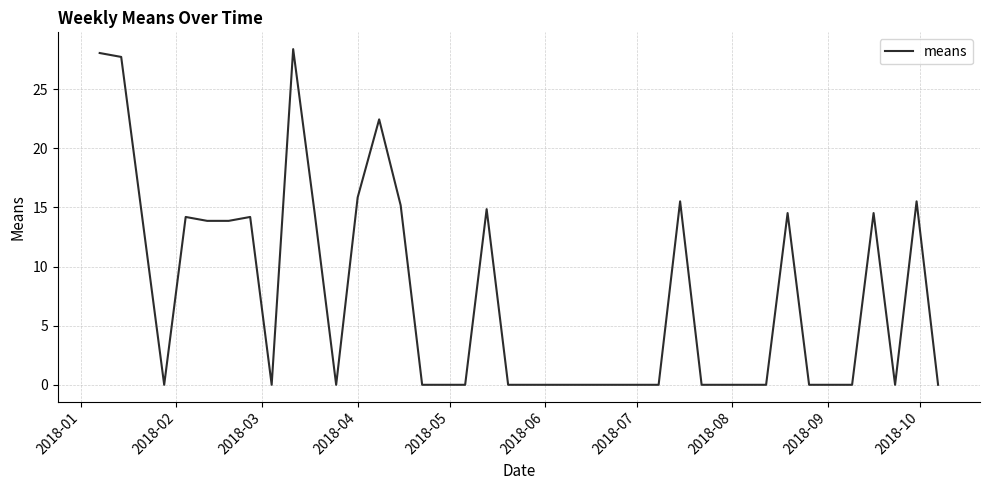

What is the difference between the maximum and minimum values?

28.4